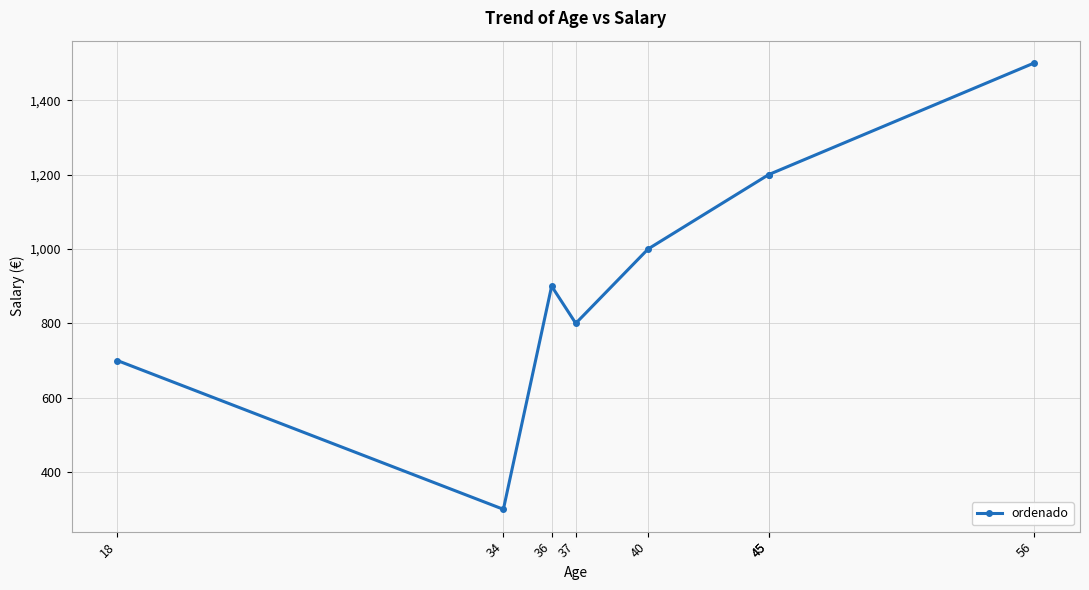

At which category does the data reach its first local peak?

36